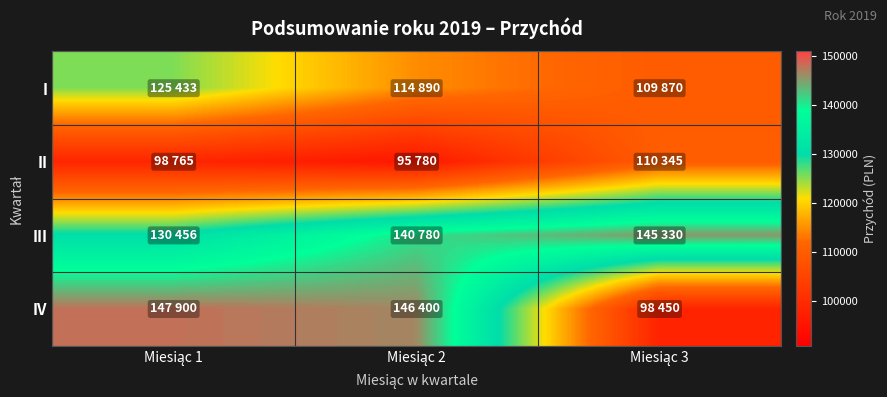

At which category is the sum across all series the highest?

Miesiąc 1